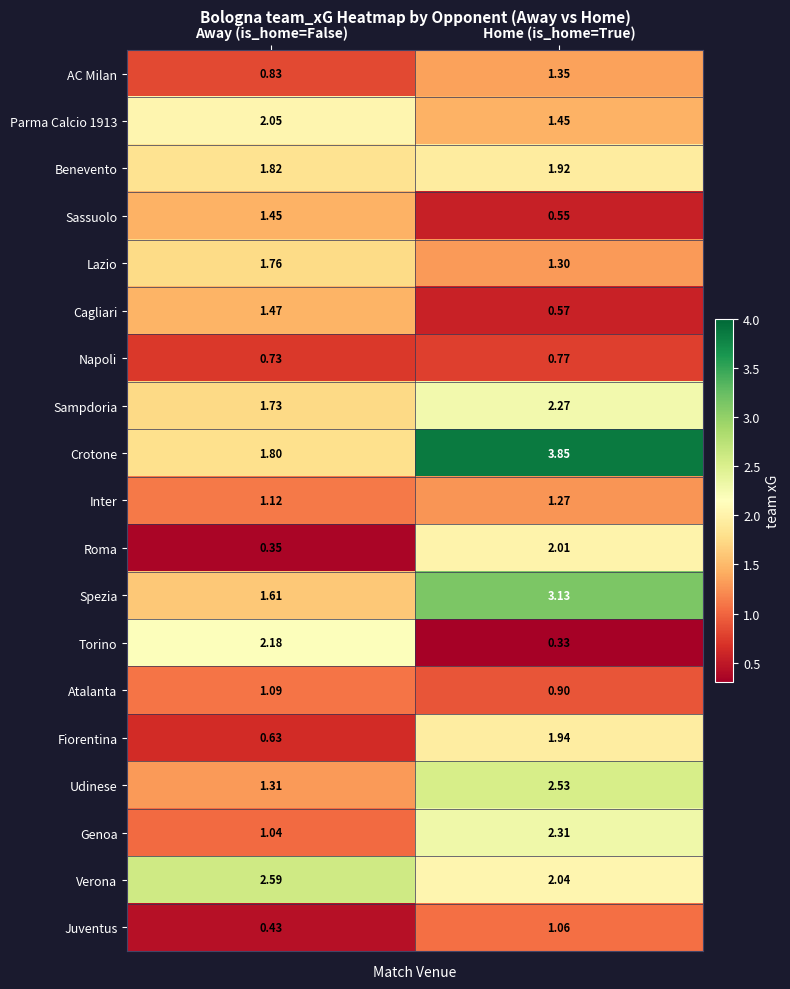

At which category does the chart reach its peak across all series?

Home (is_home=True)